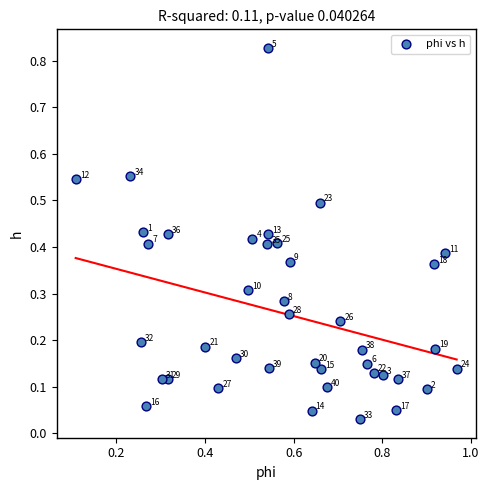

What is the range of X values (max minus min)?

0.9